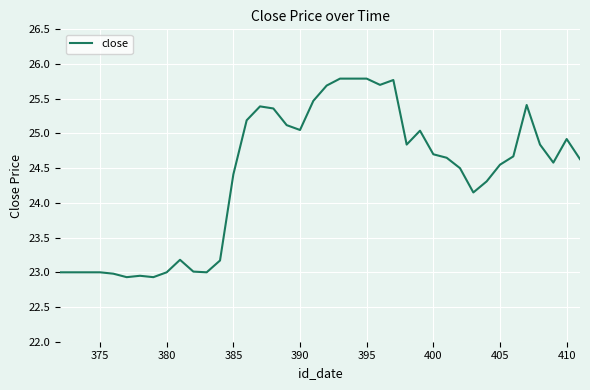

What is the greatest value displayed?

25.8